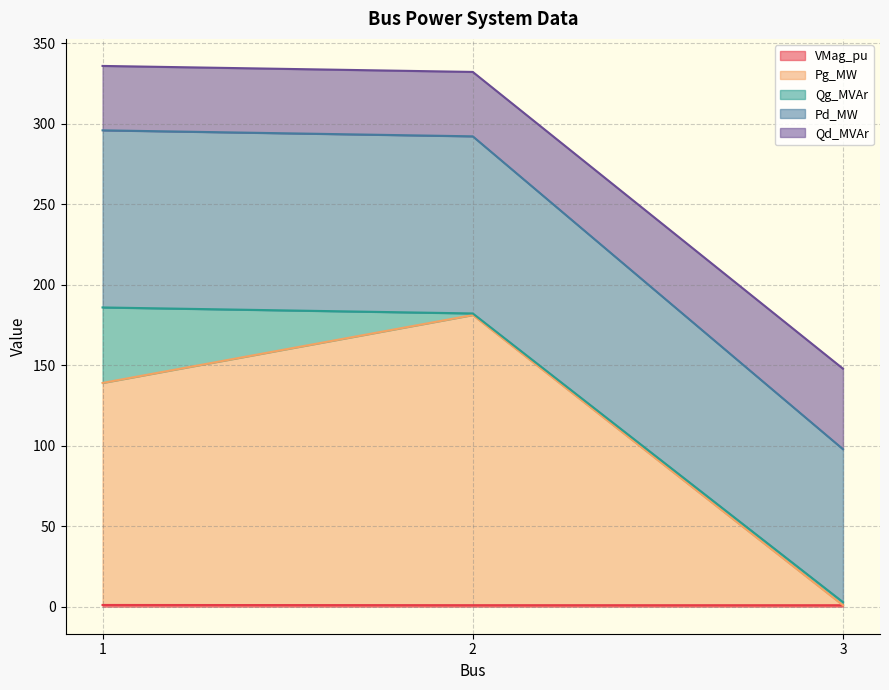

Does the chart display data point markers on the line(s)?

No